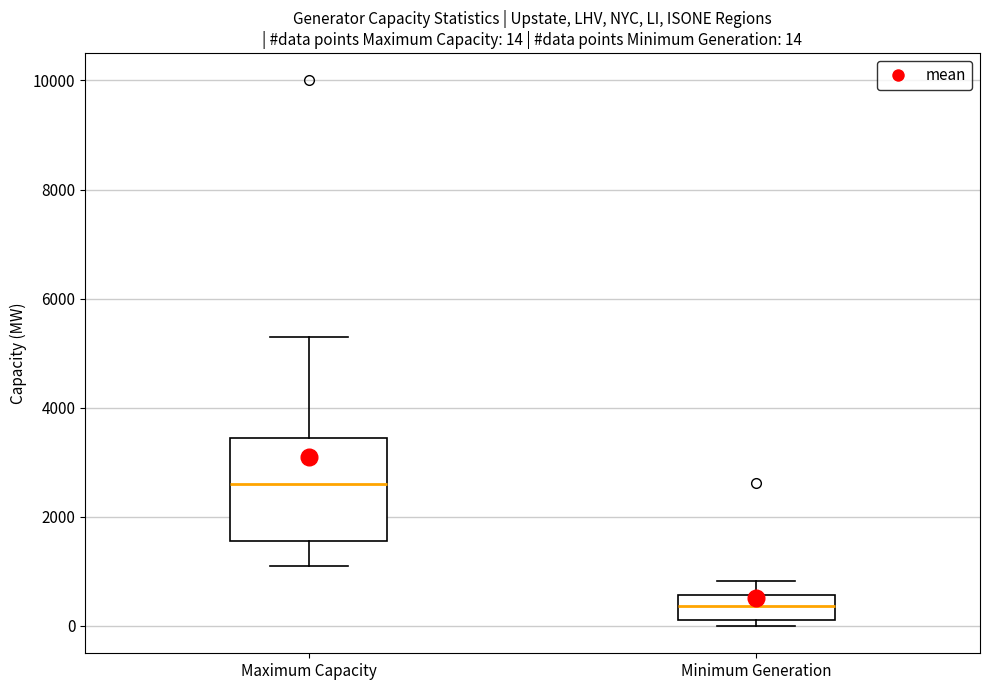

Which box's median line is the highest?

Maximum Capacity